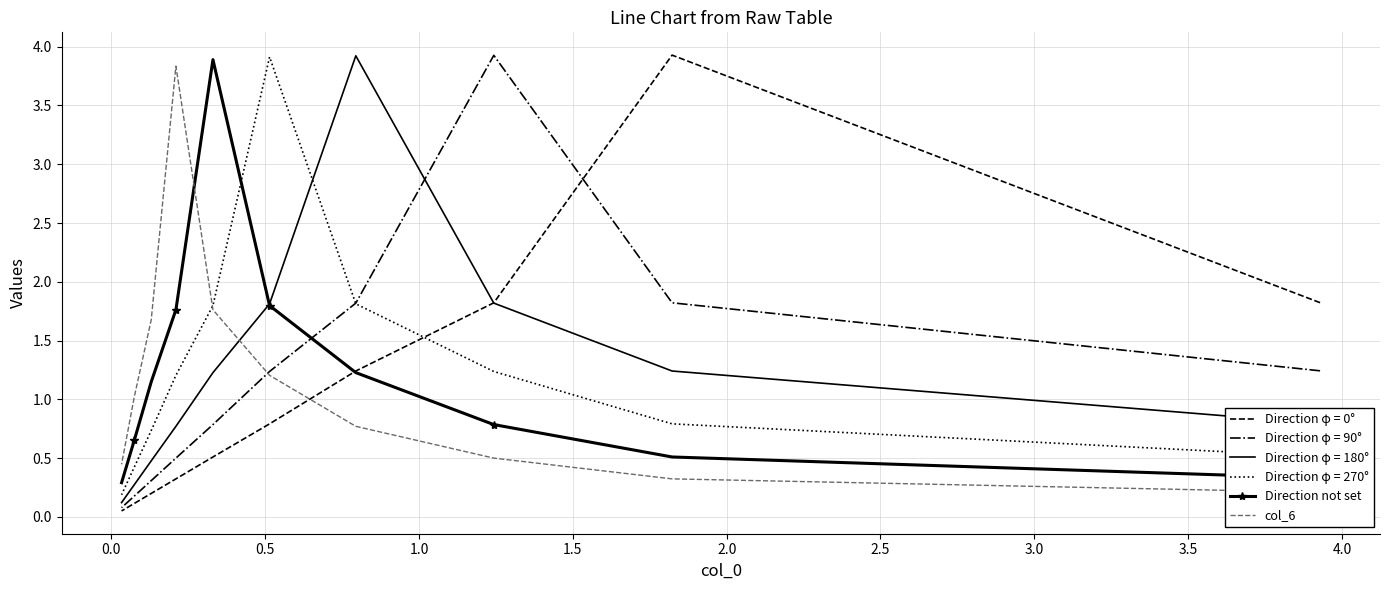

What is the label of the 10th point from the left?

4.0